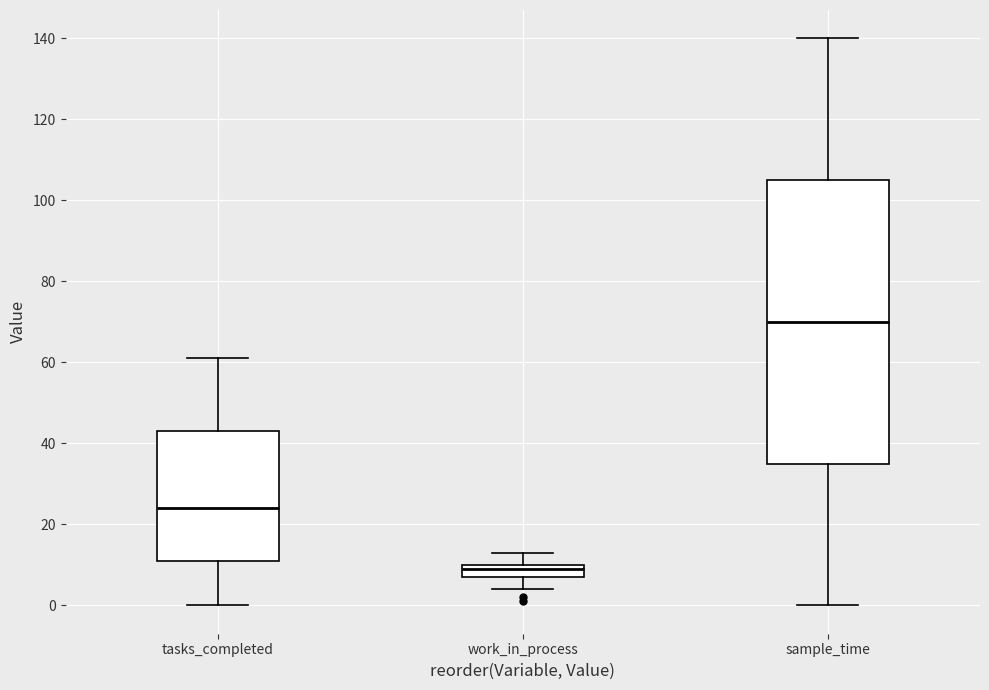

Which box's median line is the highest?

sample_time